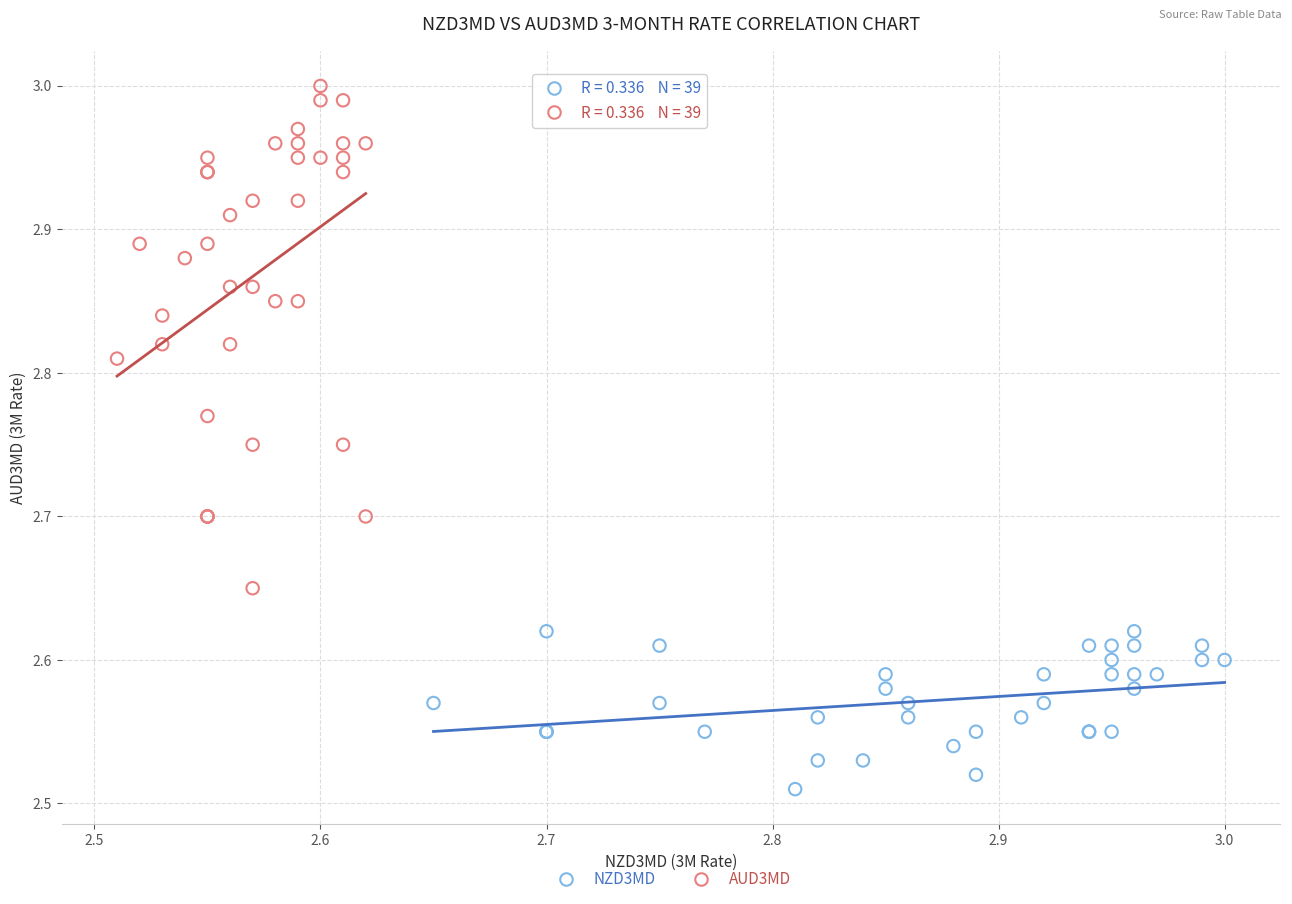

Which series has the largest Y range (max minus min)?

AUD3MD